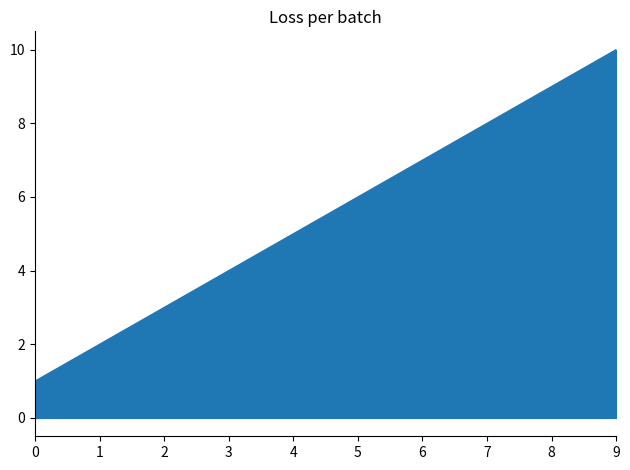

List the labels in order of value, smallest first.

0, 1, 2, 3, 4, 5, 6, 7, 8, 9